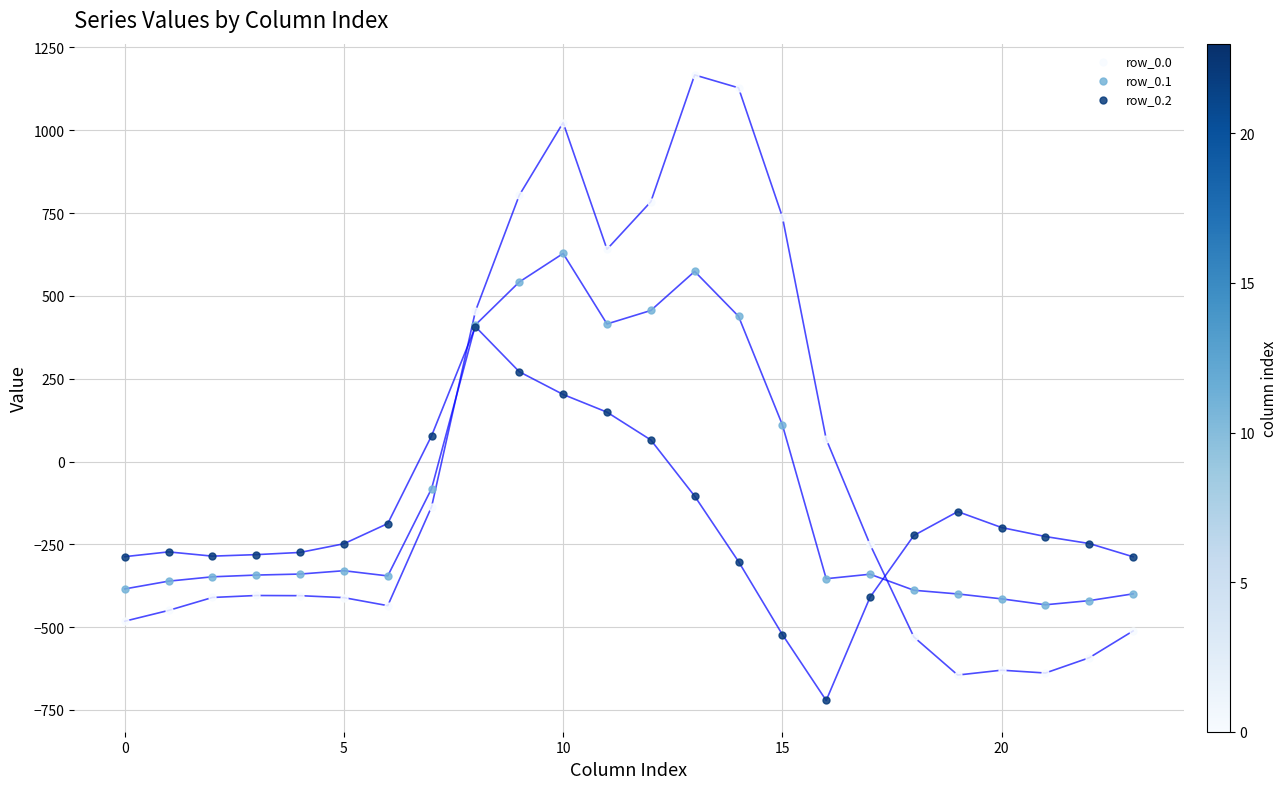

Which series has the widest spread of Y values?

row_0.0